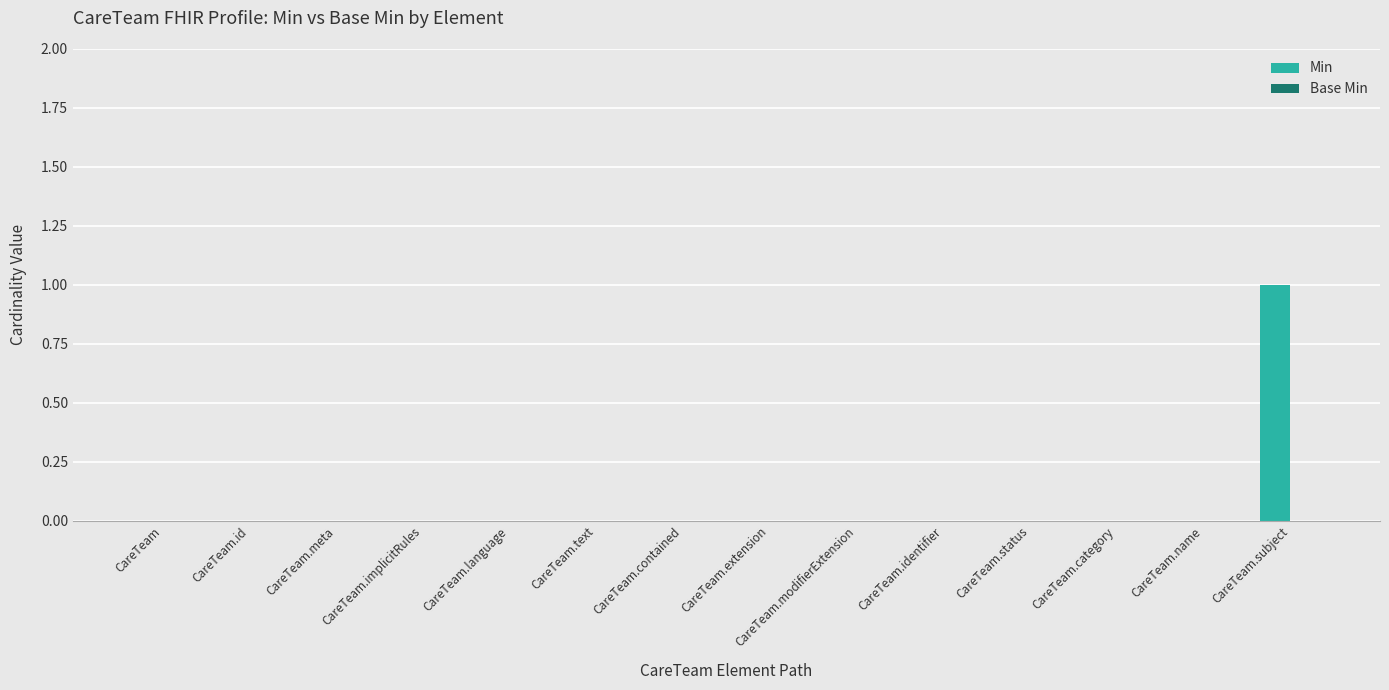

What is the change in value from CareTeam.name to CareTeam.subject?

+1